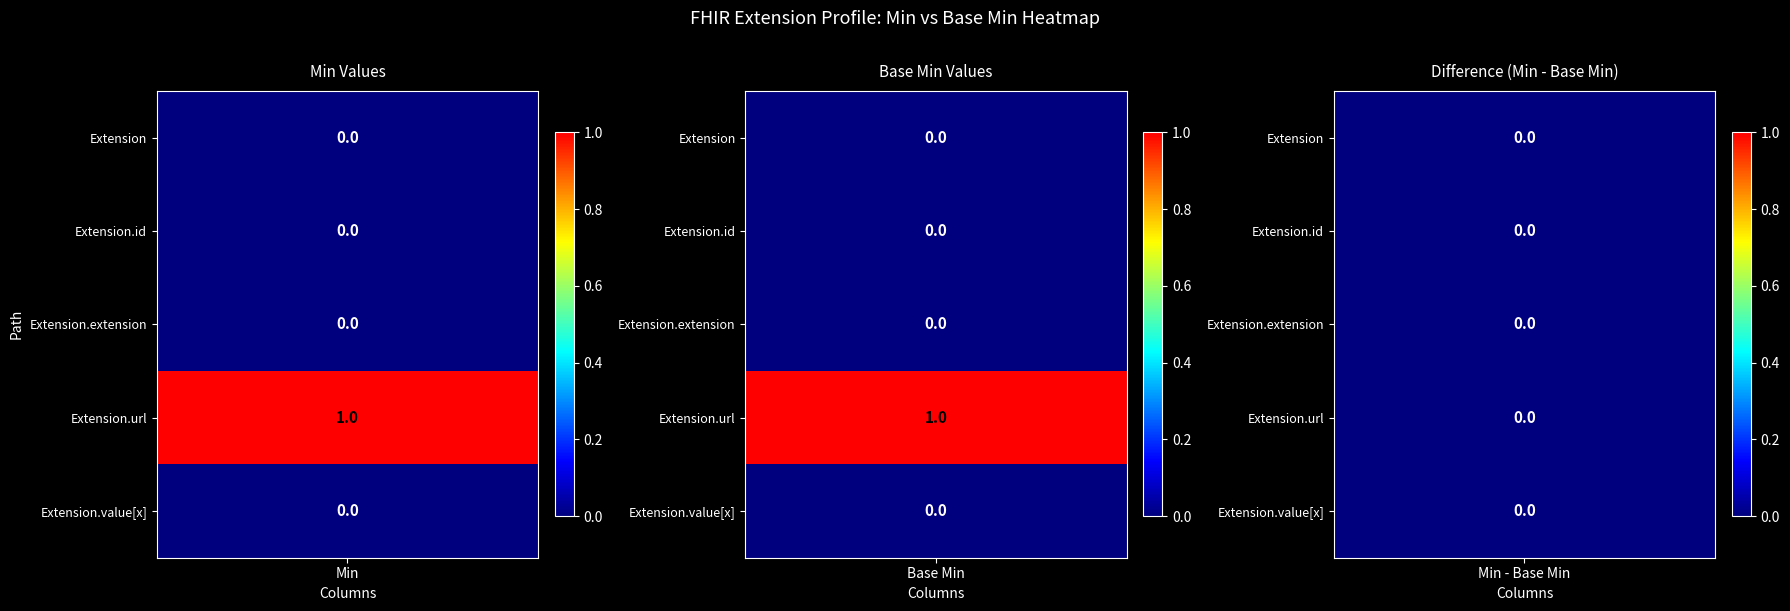

At how many categories does at least one series exceed 0?

2